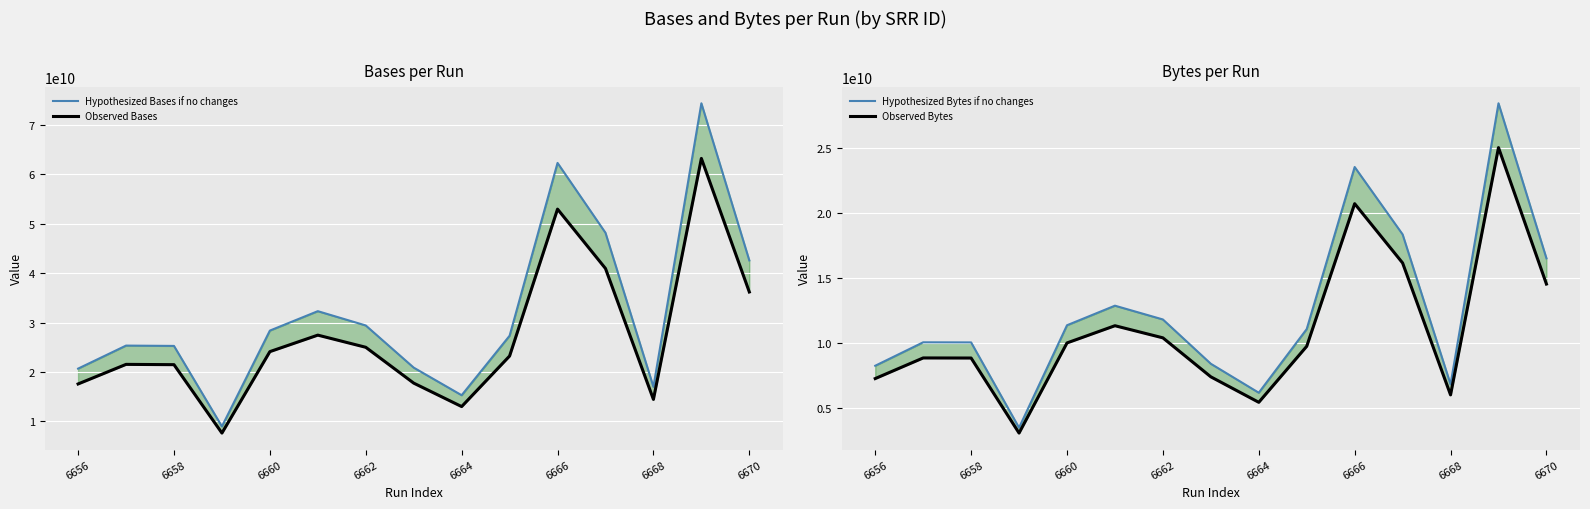

The value of Observed Bases at 6662 is 12924548288.7. True or false?

False